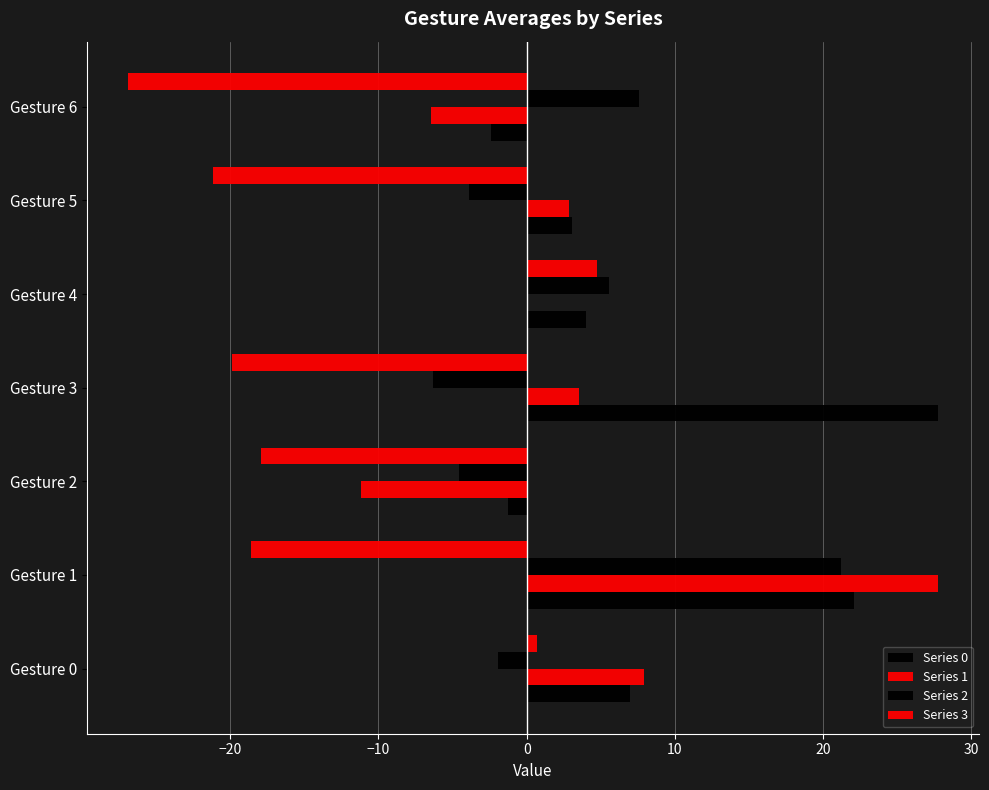

How many data points does each series have?

7